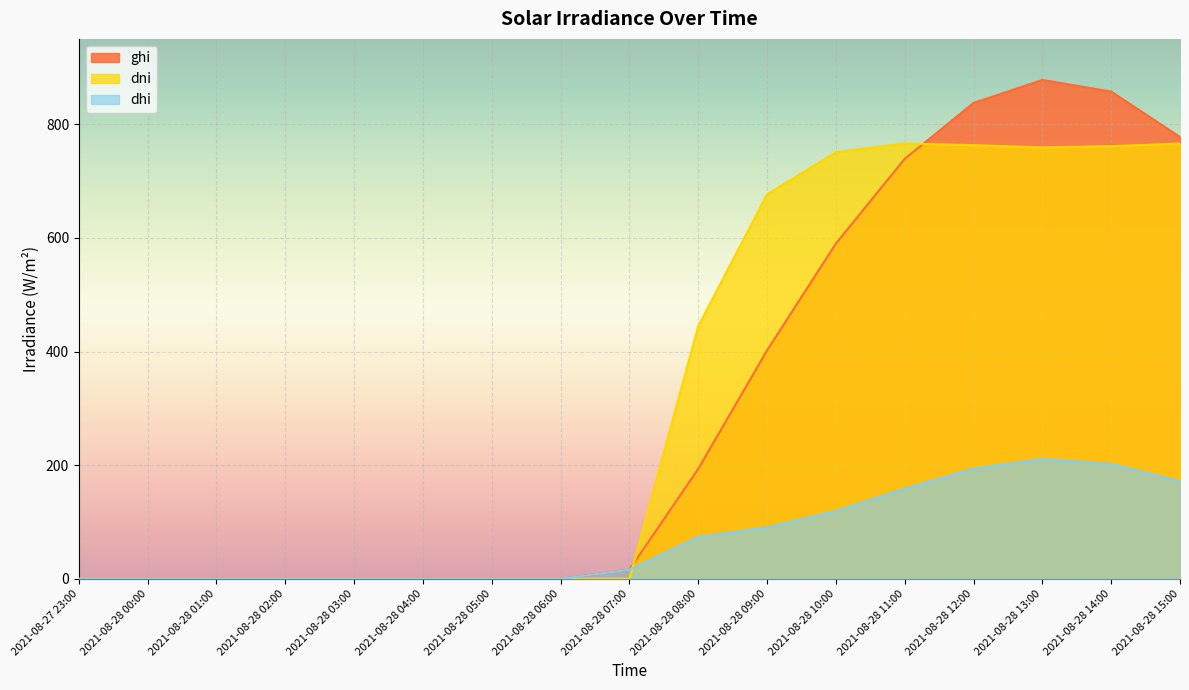

In dhi, how many points are higher than both neighbors (excluding endpoints)?

1